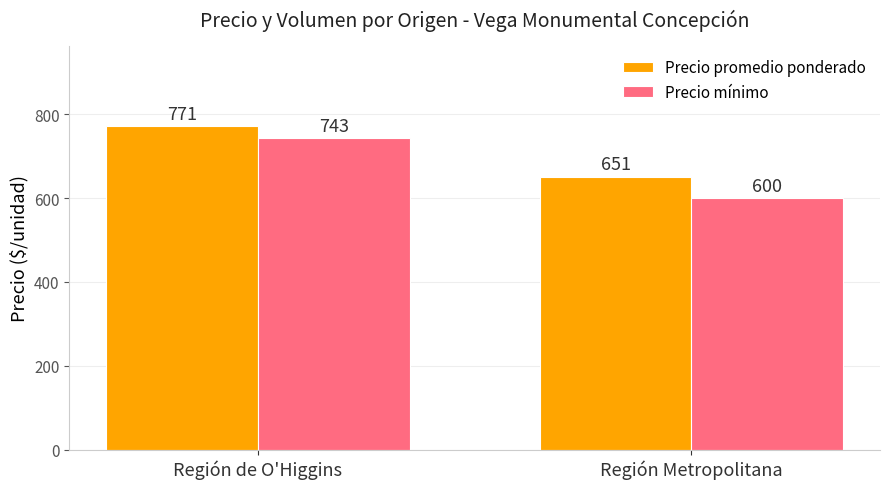

Reading left to right, extract all data points from this chart.

Precio promedio ponderado: 771	651
Precio mínimo: 743	600